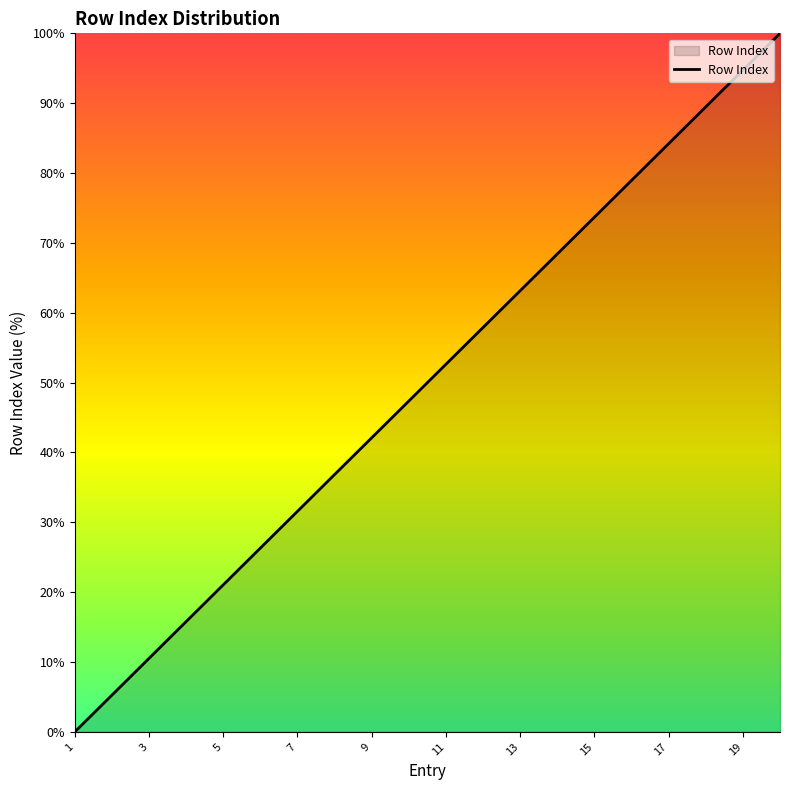

What is the difference between the maximum and minimum values?

100.0